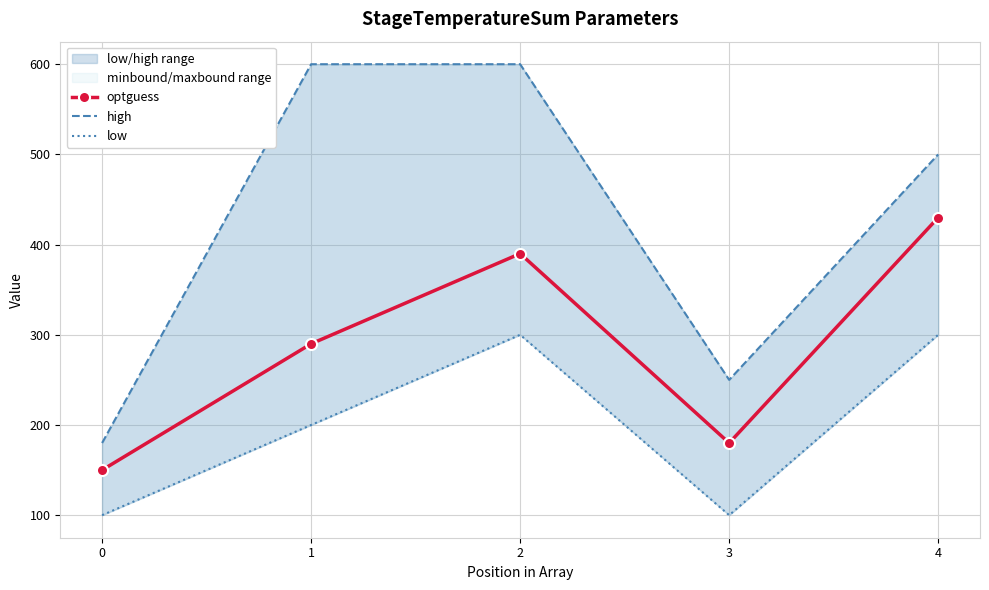

Rank the series by their maximum value, from highest to lowest.

high, optguess, low